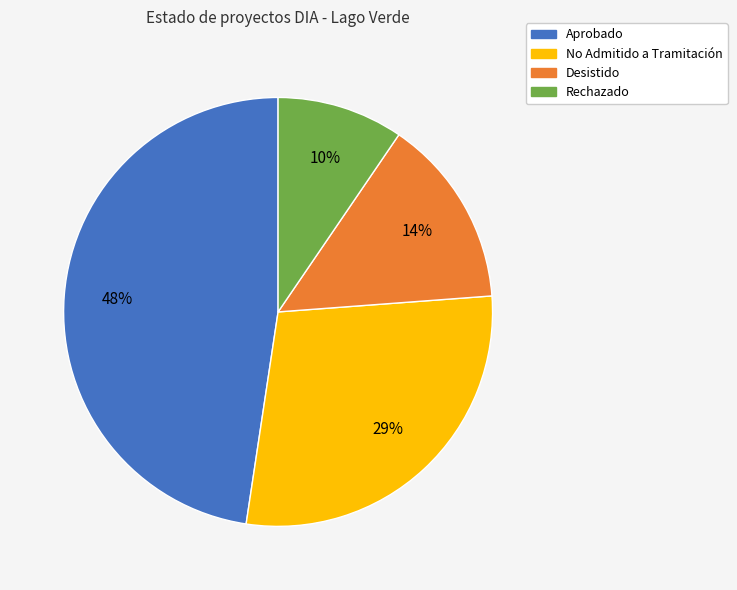

Which slice is the smallest?

Rechazado